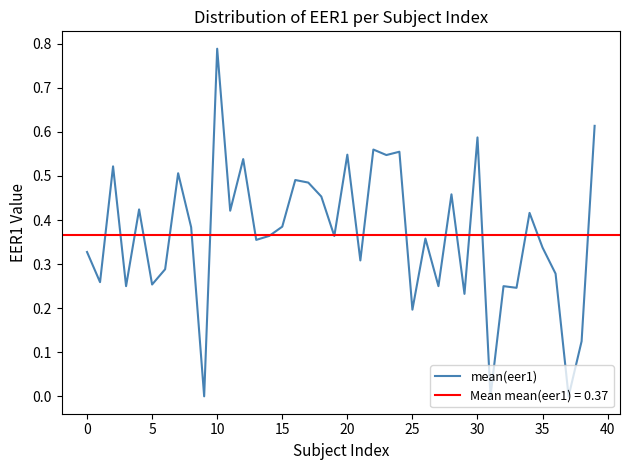

What is the change in value from 30 to 37?

-0.6